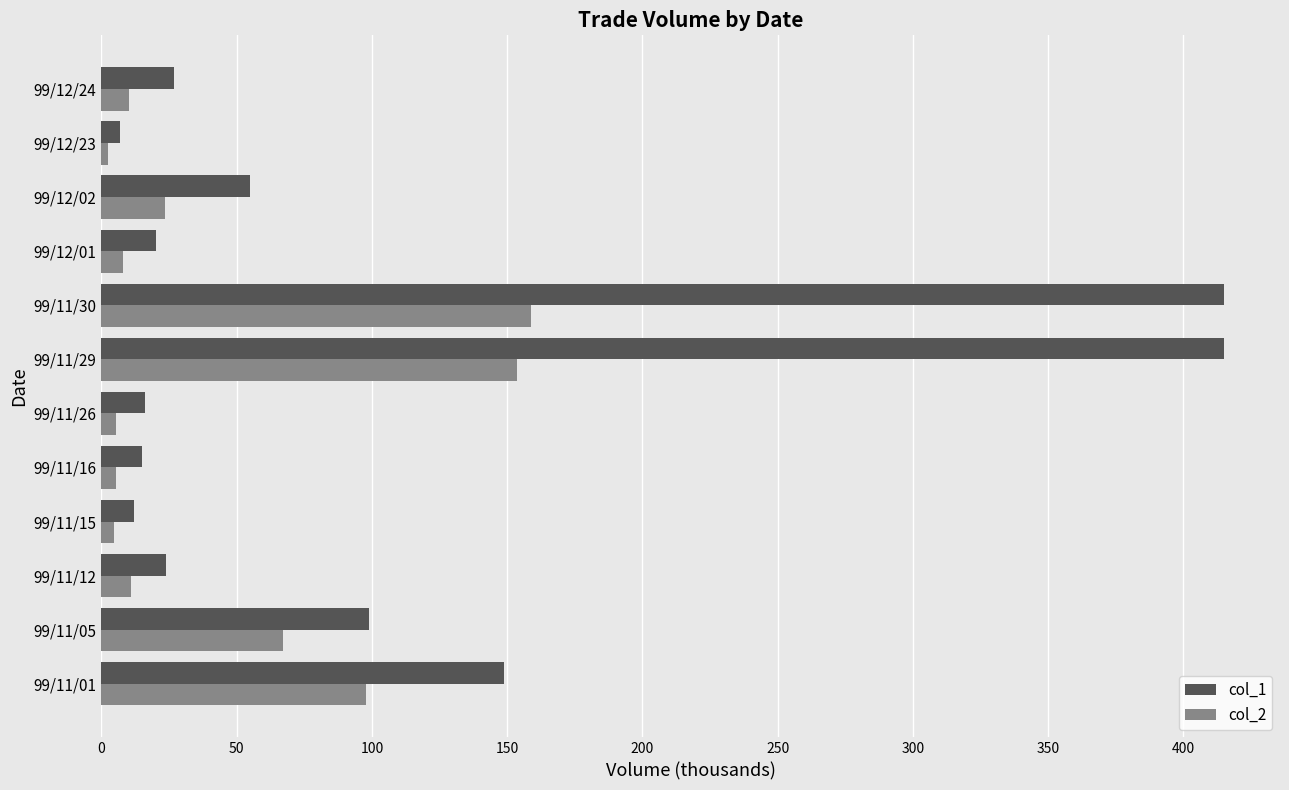

What is the spread (max minus min) of values at 99/11/29?

261.3